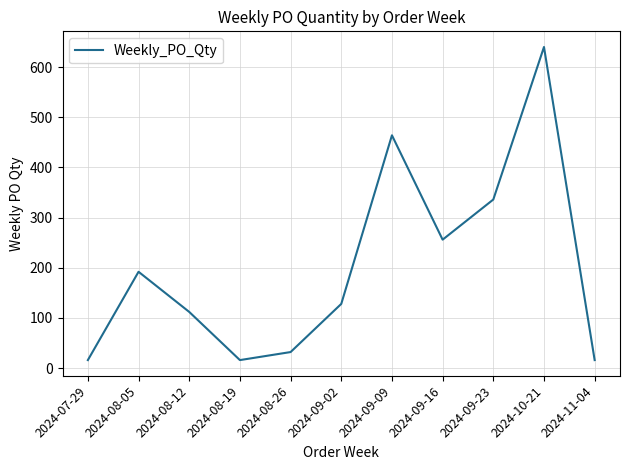

Reading right to left, list all the values displayed in this chart.

2024-11-04=16	2024-10-21=640	2024-09-23=336	2024-09-16=256	2024-09-09=464	2024-09-02=128	2024-08-26=32	2024-08-19=16	2024-08-12=112	2024-08-05=192	2024-07-29=16